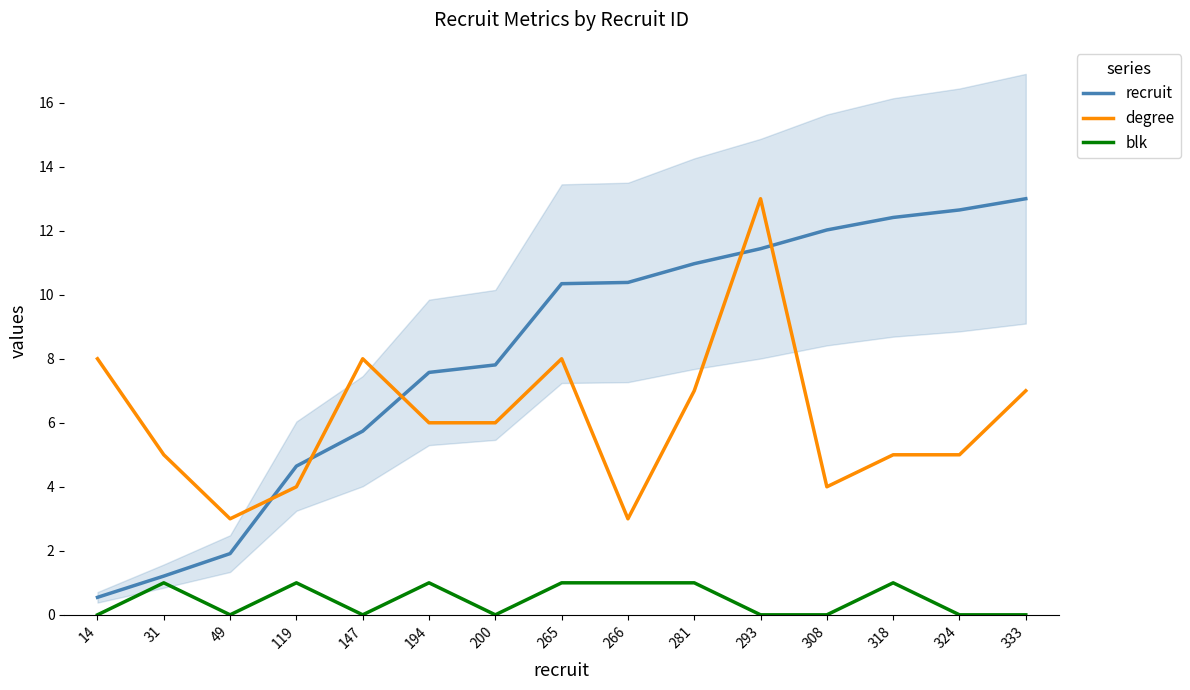

Reading left to right, what are all the values shown in this chart?

recruit: 14=0.5	31=1.2	49=1.9	119=4.6	147=5.7	194=7.6	200=7.8	265=10.3	266=10.4	281=11.0	293=11.4	308=12.0	318=12.4	324=12.6	333=13.0
degree: 14=8.0	31=5.0	49=3.0	119=4.0	147=8.0	194=6.0	200=6.0	265=8.0	266=3.0	281=7.0	293=13.0	308=4.0	318=5.0	324=5.0	333=7.0
blk: 14=0.0	31=1.0	49=0.0	119=1.0	147=0.0	194=1.0	200=0.0	265=1.0	266=1.0	281=1.0	293=0.0	308=0.0	318=1.0	324=0.0	333=0.0